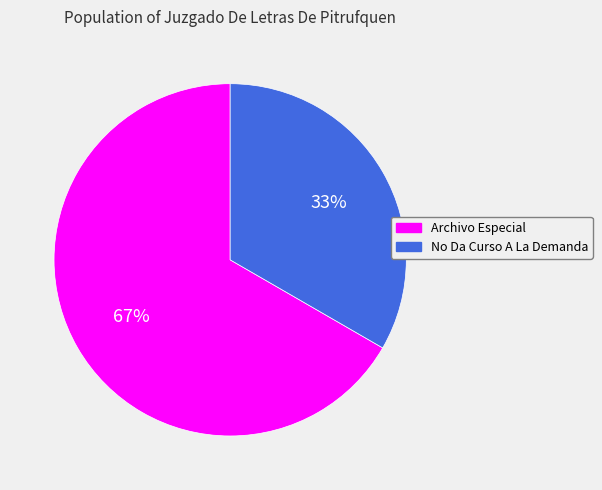

Which has a higher value, Archivo Especial or No Da Curso A La Demanda?

Archivo Especial